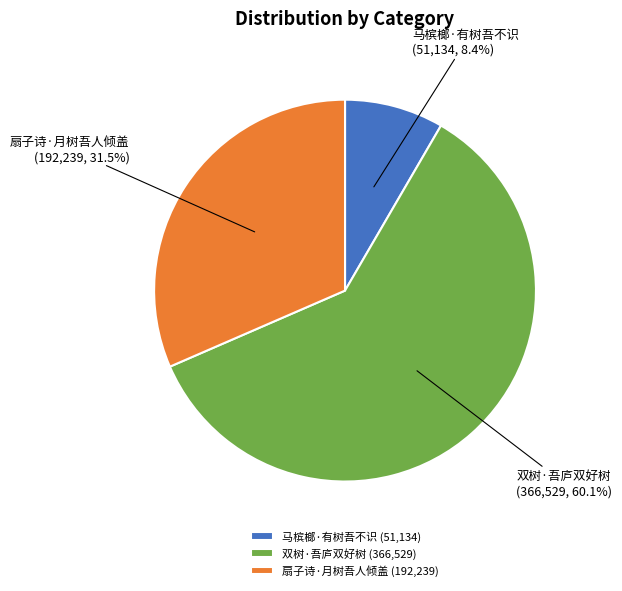

Between 马槟榔·有树吾不识 and 双树·吾庐双好树, which is larger?

双树·吾庐双好树